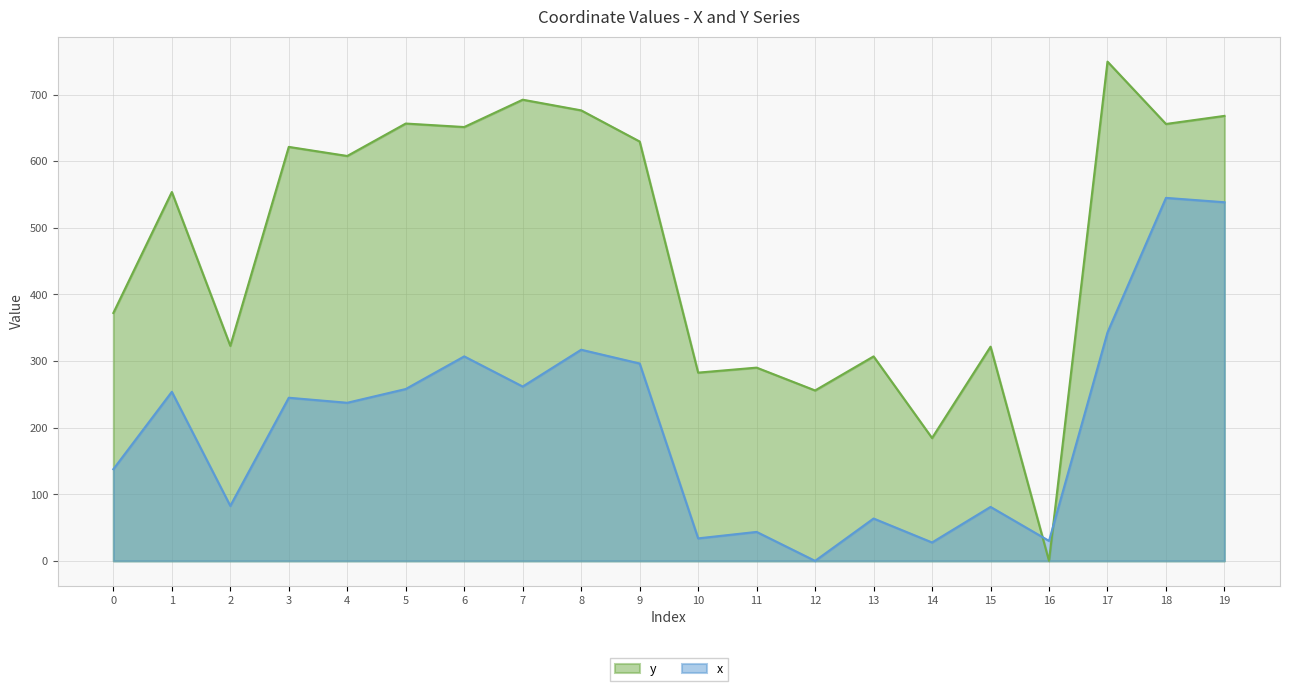

What is the value of the y point at the 5th from the left?

607.9